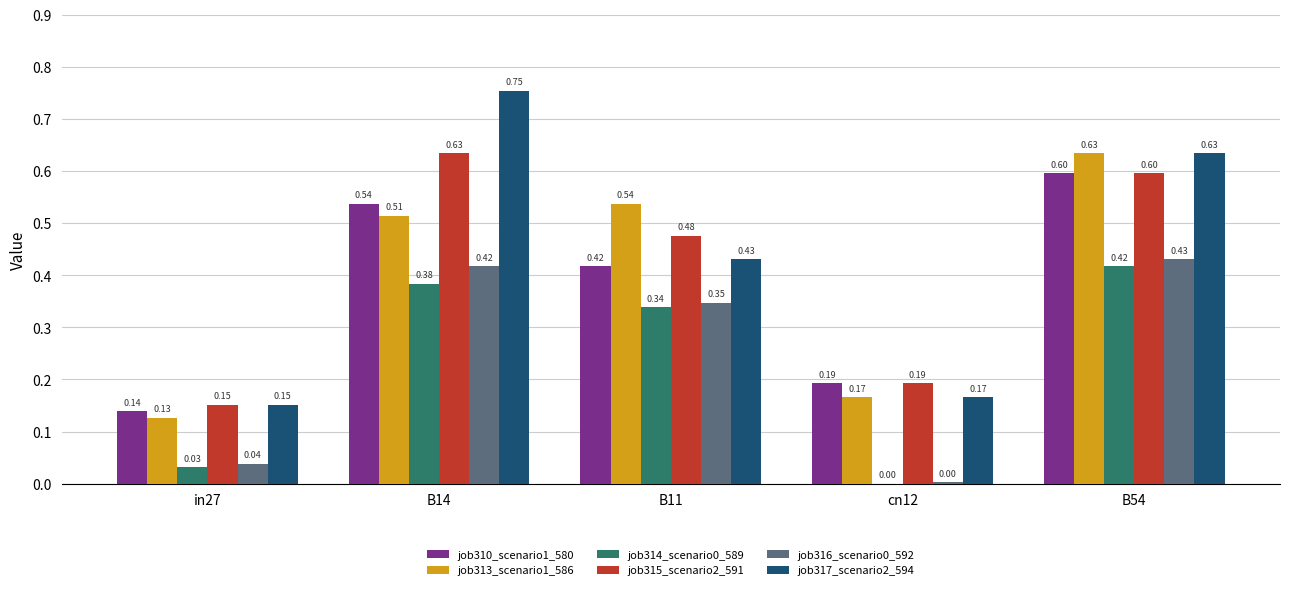

What is the sum of the job313_scenario1_586 values at B11 and in27?

0.7